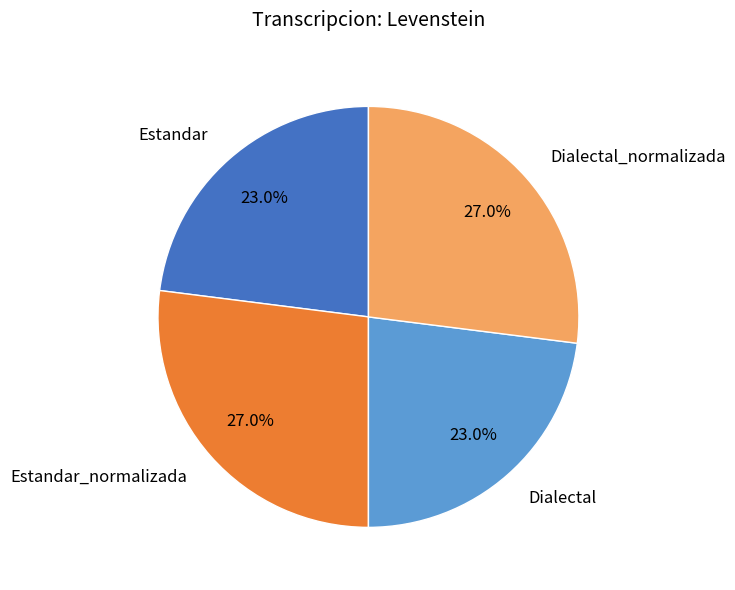

To the nearest percent, what is the average slice percentage?

25%